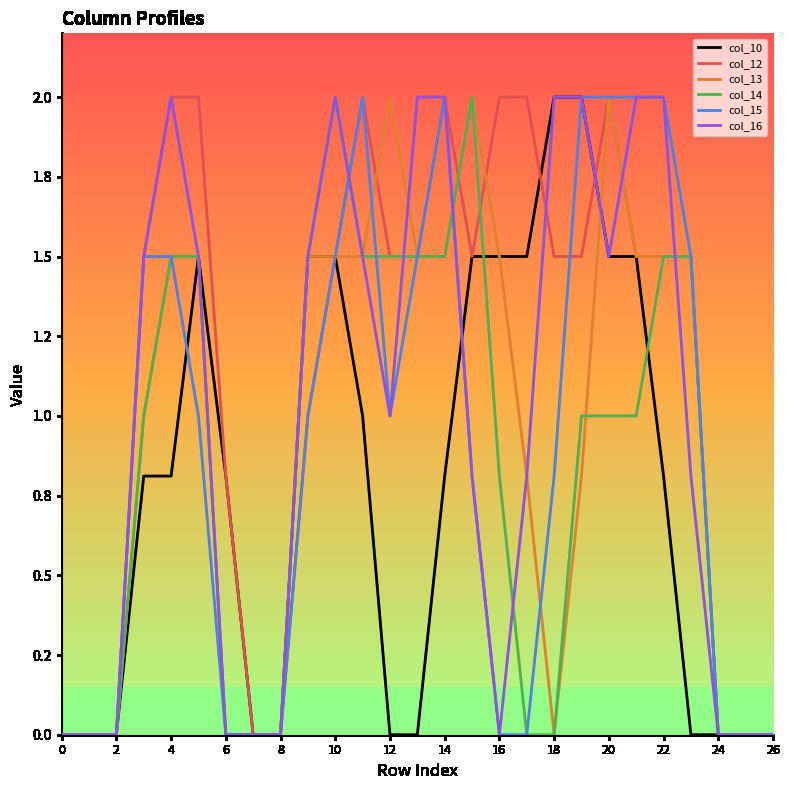

What are all the series names shown in the legend?

col_10, col_12, col_13, col_14, col_15, col_16